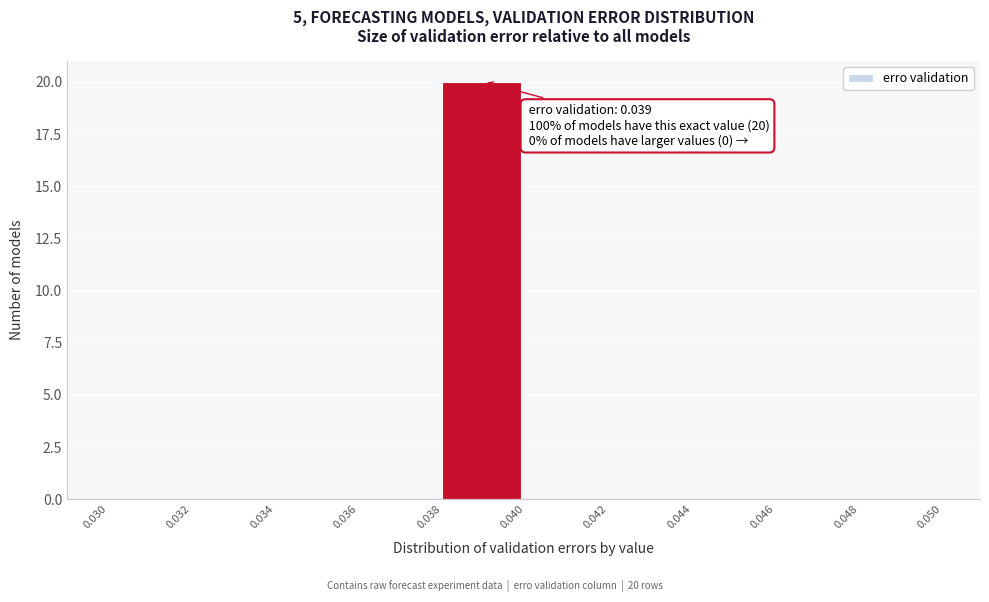

Over which range of the x-axis is the bar tallest?

0.038 to 0.040